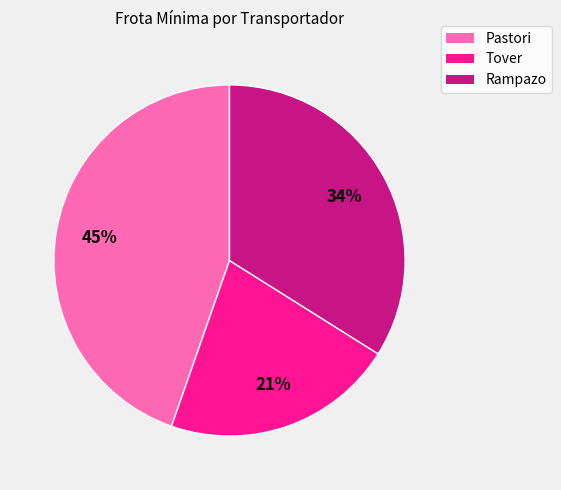

True or false: Rampazo accounts for 43% of the total.

False